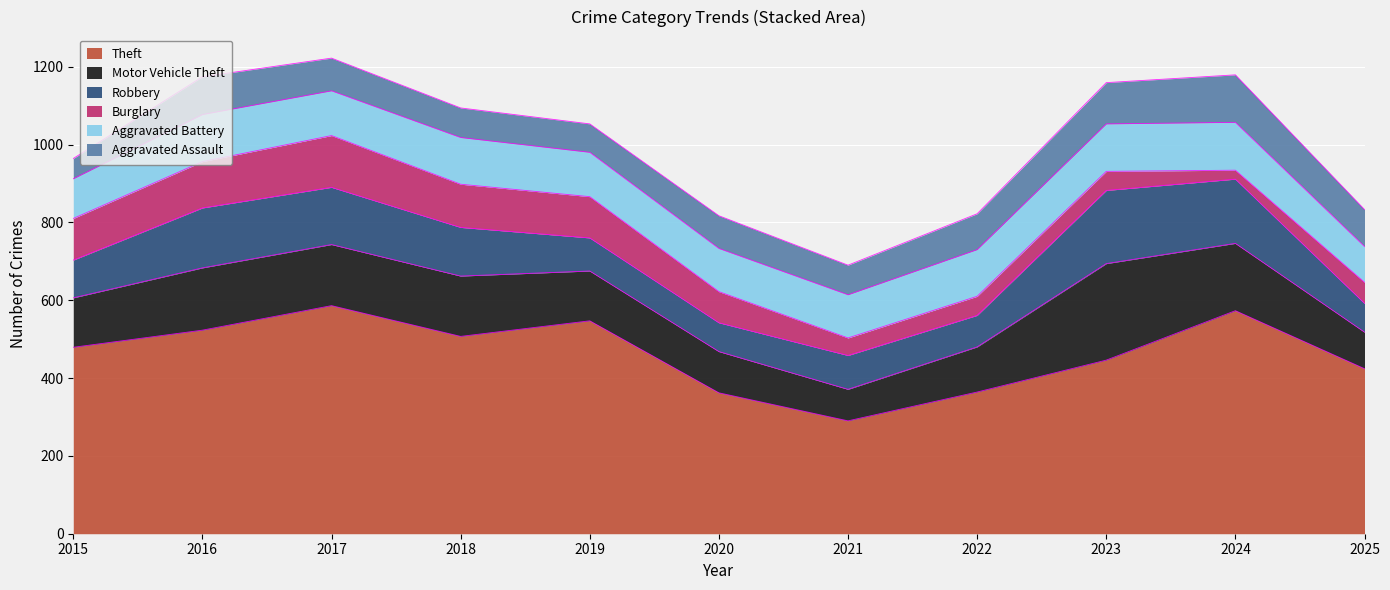

True or false: Aggravated Assault has more than 0 points higher than both neighbors.

True